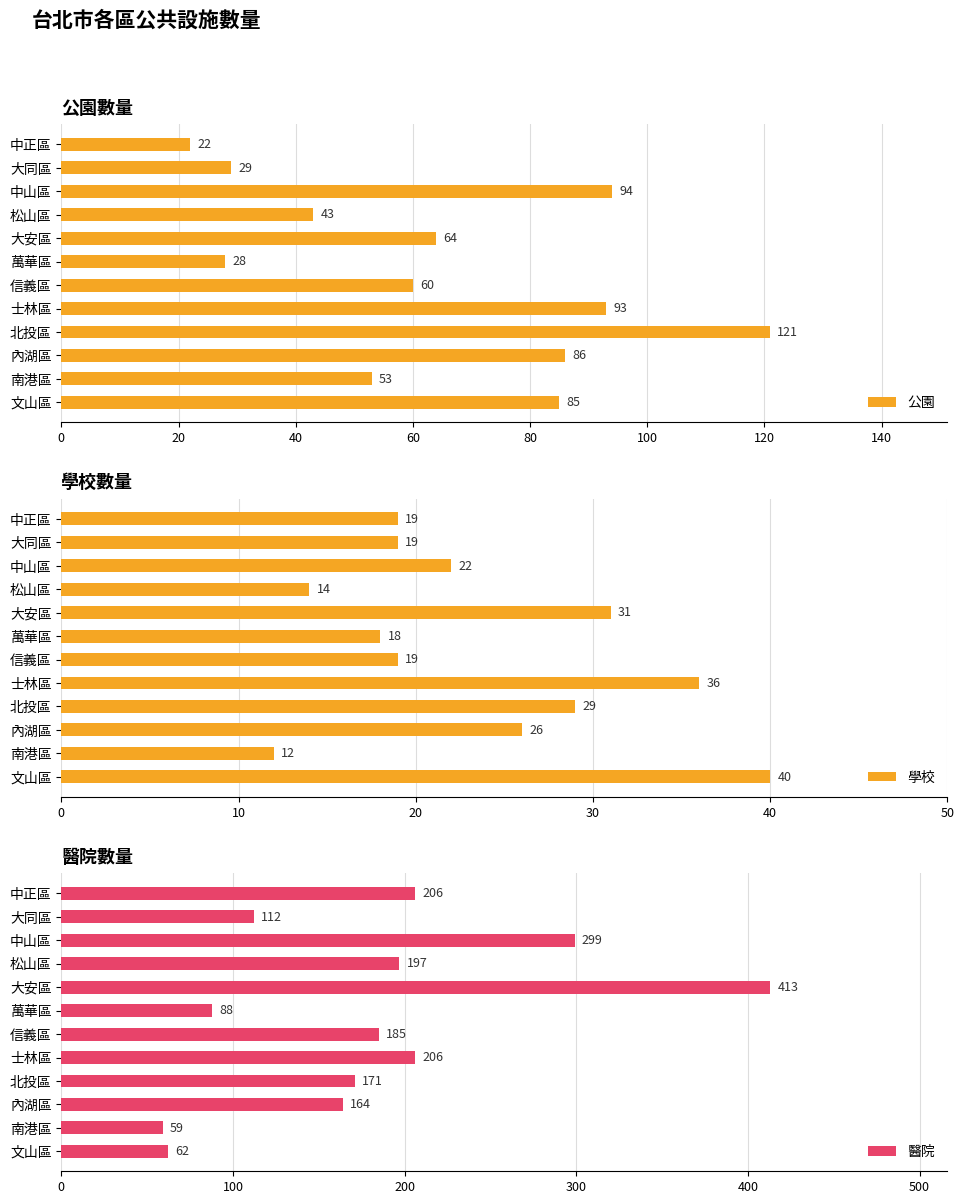

List the labels in order of 公園 value, largest first.

北投區, 中山區, 士林區, 內湖區, 文山區, 大安區, 信義區, 南港區, 松山區, 大同區, 萬華區, 中正區